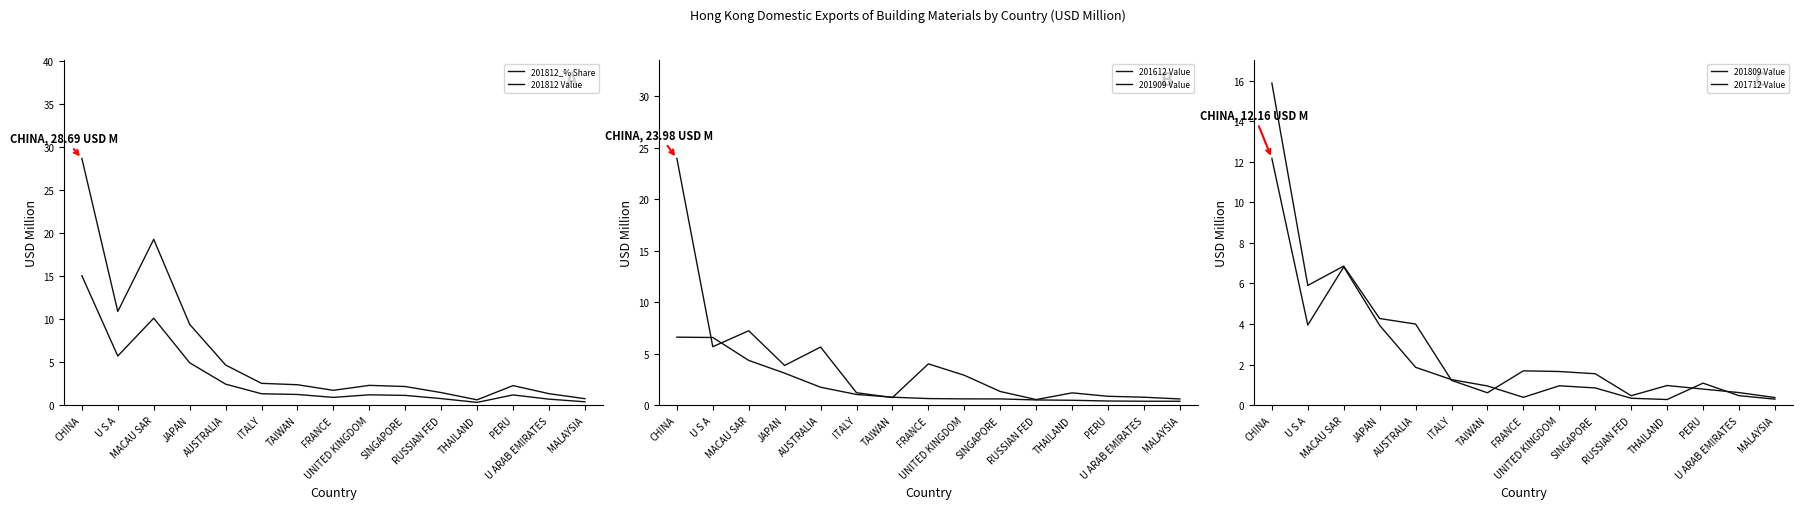

How many lines are shown in the chart?

6